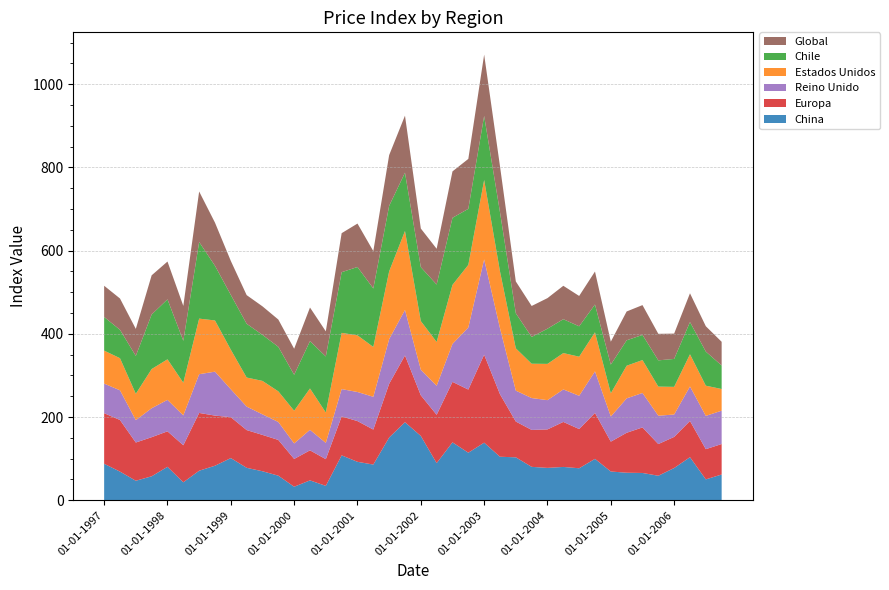

Reading left to right, what are all the values shown in this chart?

China: 87.7	68.9	46.9	57.6	80.4	43.2	71.0	83.0	101.4	78.0	69.7	59.1	32.5	47.8	34.6	107.9	92.4	85.8	150.8	187.6	154.6	89.3	139.2	114.3	138.4	104.6	103.2	80.3	77.8	80.1	76.9	99.5	69.1	66.2	65.6	58.9	77.5	103.5	50.2	61.9
Europa: 121.6	124.0	91.9	94.0	85.3	89.0	138.9	120.5	98.3	90.7	87.4	85.9	66.8	72.2	64.2	93.6	97.9	84.1	129.1	160.5	97.7	116.1	145.4	151.8	211.5	150.3	86.0	88.8	92.5	108.2	94.3	110.4	71.8	96.0	109.5	76.2	74.8	87.1	72.6	73.3
Reino Unido: 71.1	71.4	53.8	69.6	75.6	71.8	93.1	105.6	67.1	56.5	49.4	43.1	37.3	49.3	39.1	65.7	69.9	78.8	107.5	109.3	61.5	69.8	91.2	149.2	229.2	158.8	74.3	76.6	70.3	78.1	79.9	99.9	60.4	82.7	82.8	68.1	53.8	82.9	80.0	80.1
Estados Unidos: 79.3	77.2	63.3	94.2	97.5	78.5	133.6	123.1	95.1	69.8	80.4	73.7	78.6	99.4	73.0	135.2	136.2	119.9	162.8	189.8	116.9	105.3	141.9	150.5	190.7	136.5	101.7	82.5	87.2	87.4	94.0	93.9	55.9	78.5	79.1	70.0	66.5	77.4	72.6	52.1
Chile: 80.8	68.2	91.0	131.1	144.1	100.8	184.1	131.4	131.7	129.2	110.6	107.0	86.4	113.8	134.7	145.8	164.3	140.5	157.5	140.2	129.6	138.0	161.2	134.7	154.0	142.4	84.3	64.3	84.6	81.4	73.0	66.8	68.9	61.1	60.4	63.1	67.1	77.4	81.9	56.5
Global: 75.1	75.3	65.0	94.2	90.9	83.9	121.5	103.7	81.7	68.9	68.6	65.6	62.6	80.8	60.4	93.8	104.4	89.8	121.9	137.1	92.9	86.0	111.6	120.0	147.4	110.4	76.5	74.5	73.5	80.3	73.0	79.3	55.1	69.3	71.7	63.8	60.9	69.2	61.0	57.0